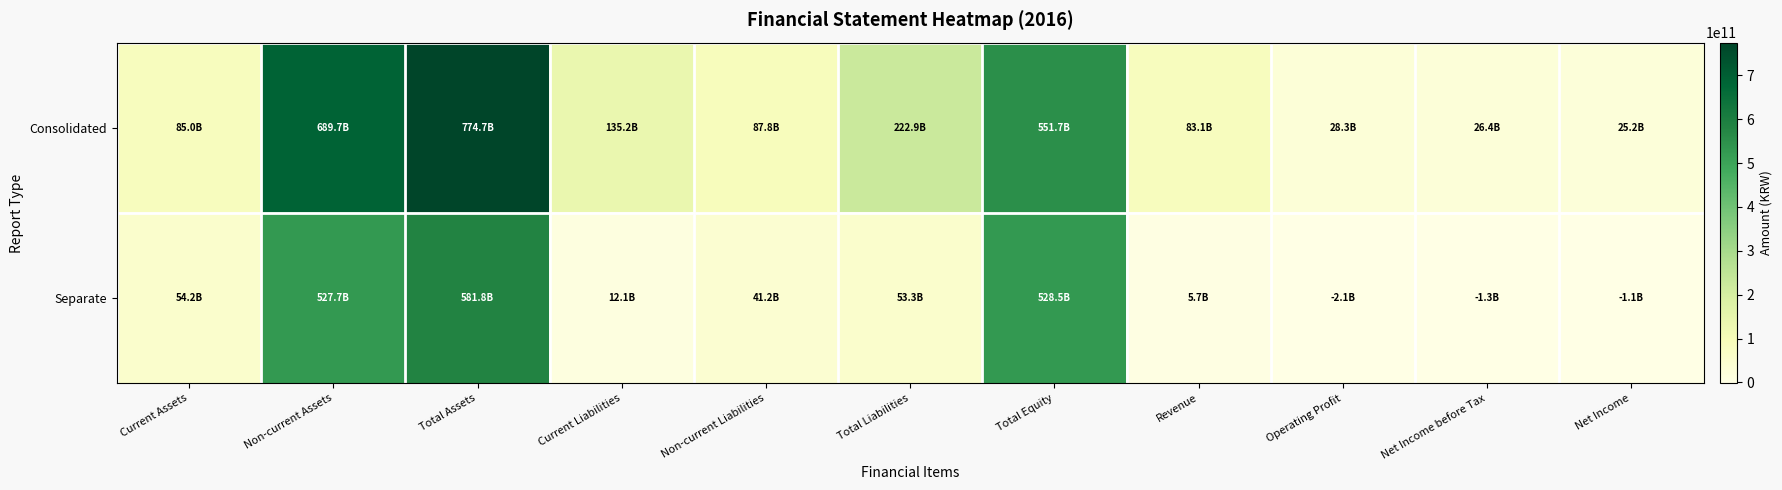

At how many categories does at least one series exceed 27674797635?

9